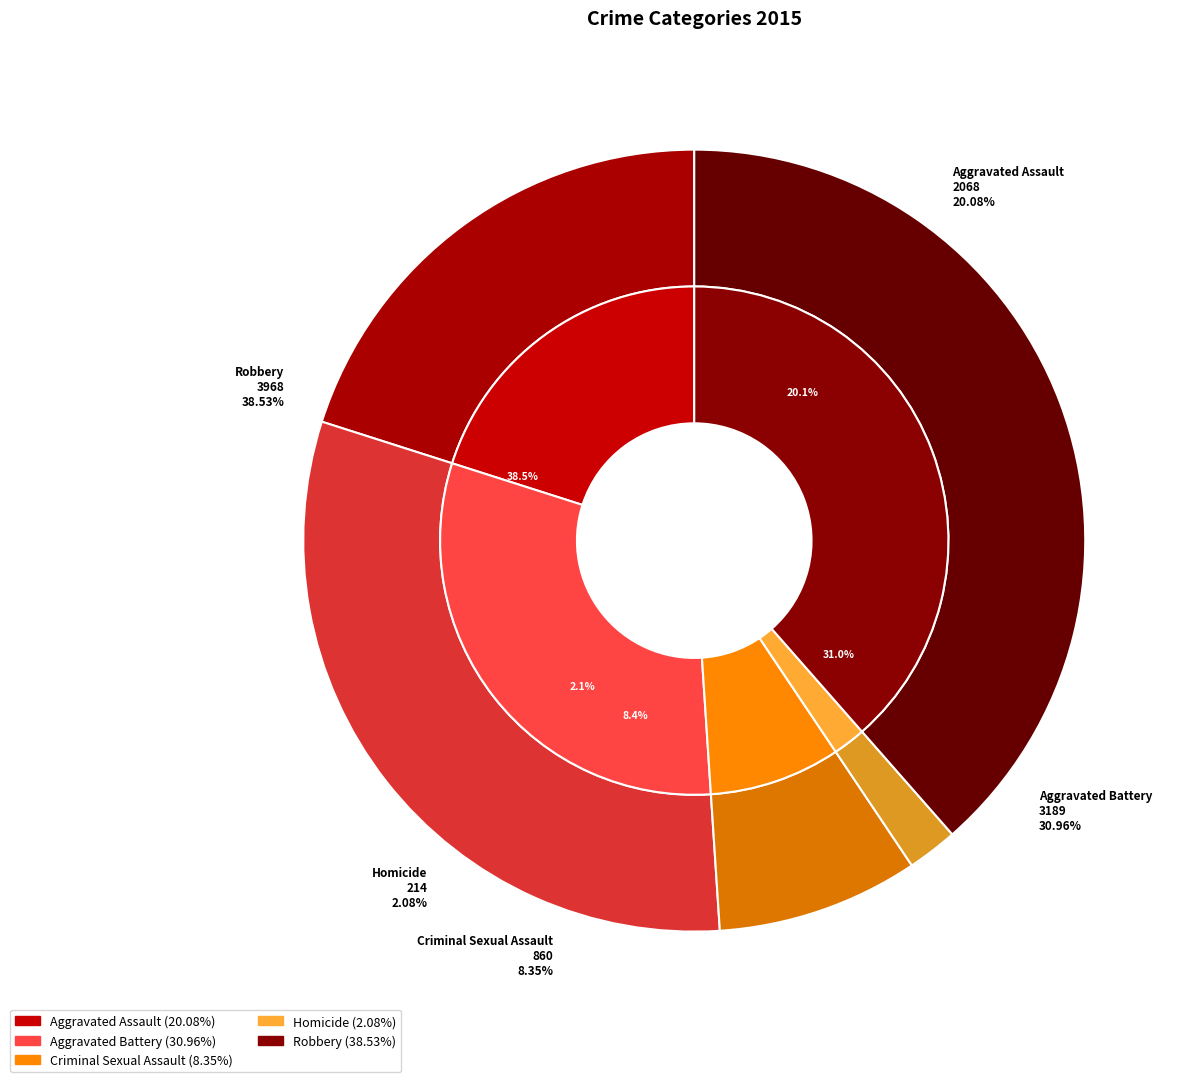

To the nearest percent, what percentage of the pie is Aggravated Assault?

20%